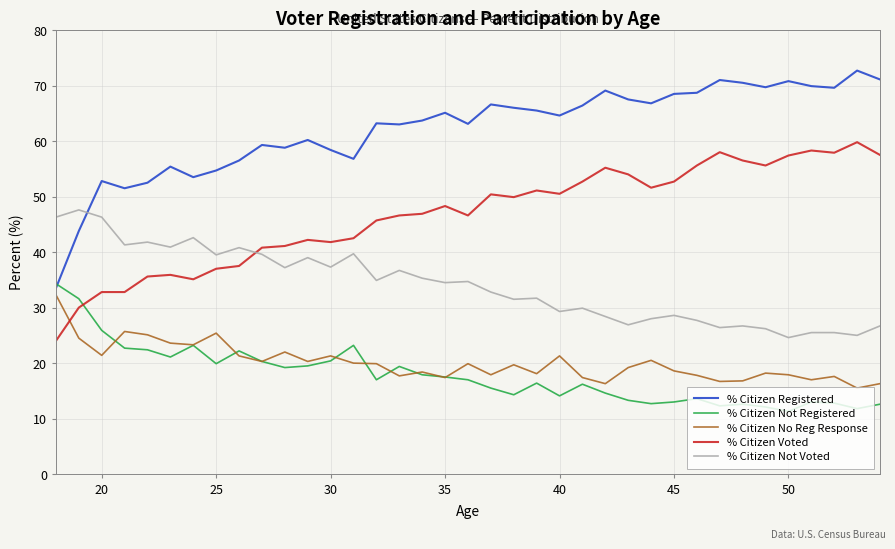

Which series has the largest total across all categories?

% Citizen Registered